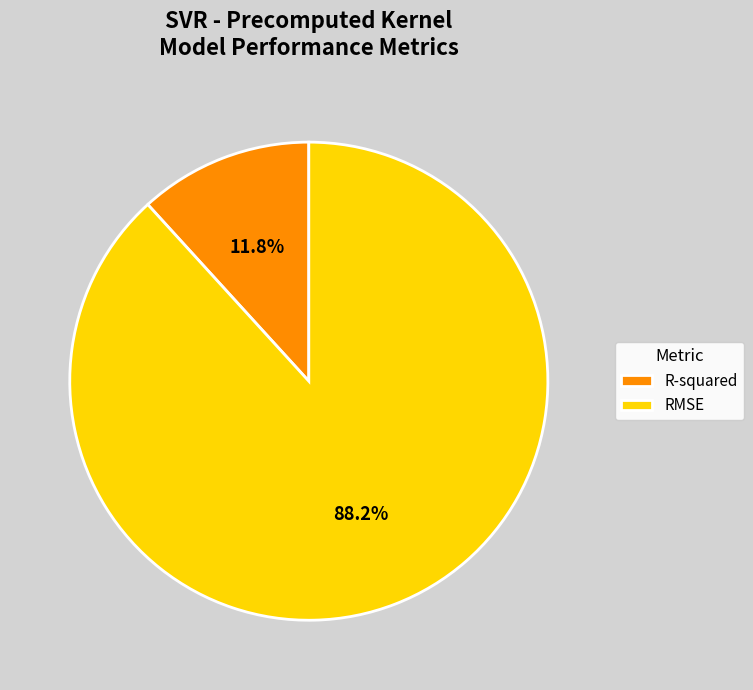

The R-squared slice represents 20% of the pie. True or false?

False